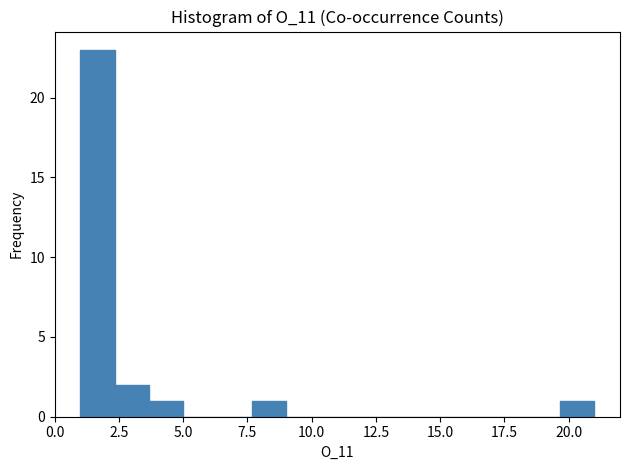

Around what value on the x-axis is the tallest bar? Give the approximate position of its centre, as read against the axis.

1.5